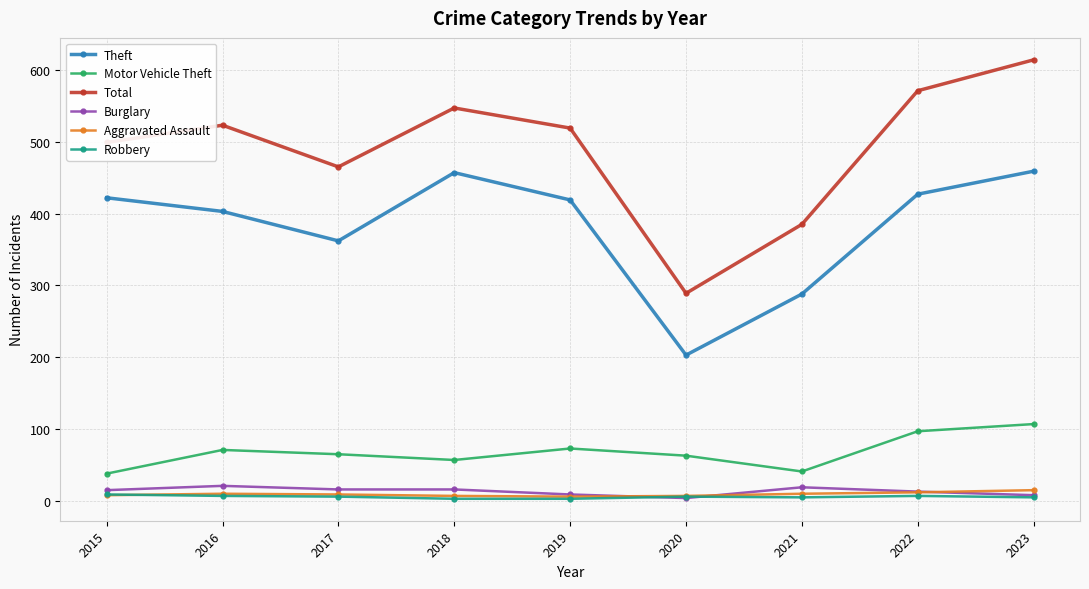

Which category has the lowest value in the Total series?

2020